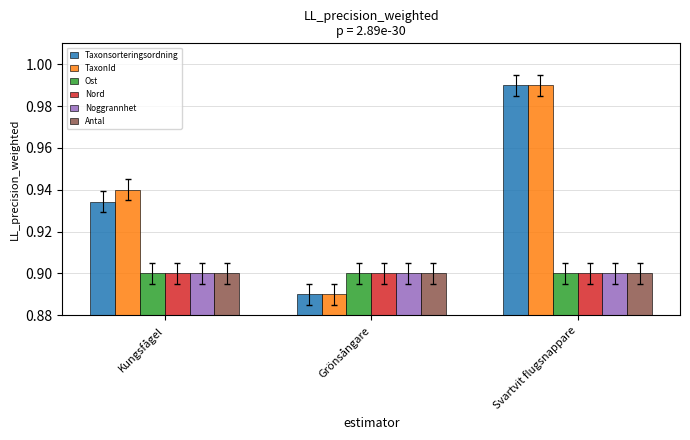

Between Kungsfågel and Svartvit flugsnappare, which series saw the biggest shift?

Taxonsorteringsordning